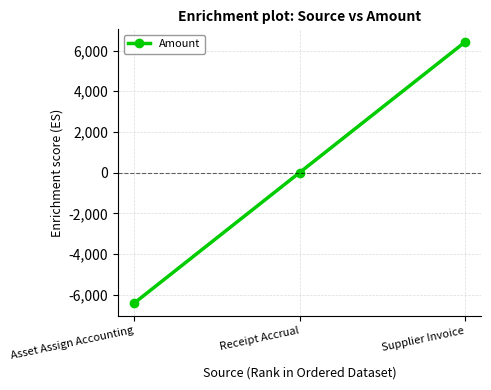

Does the chart have visible grid lines?

Yes